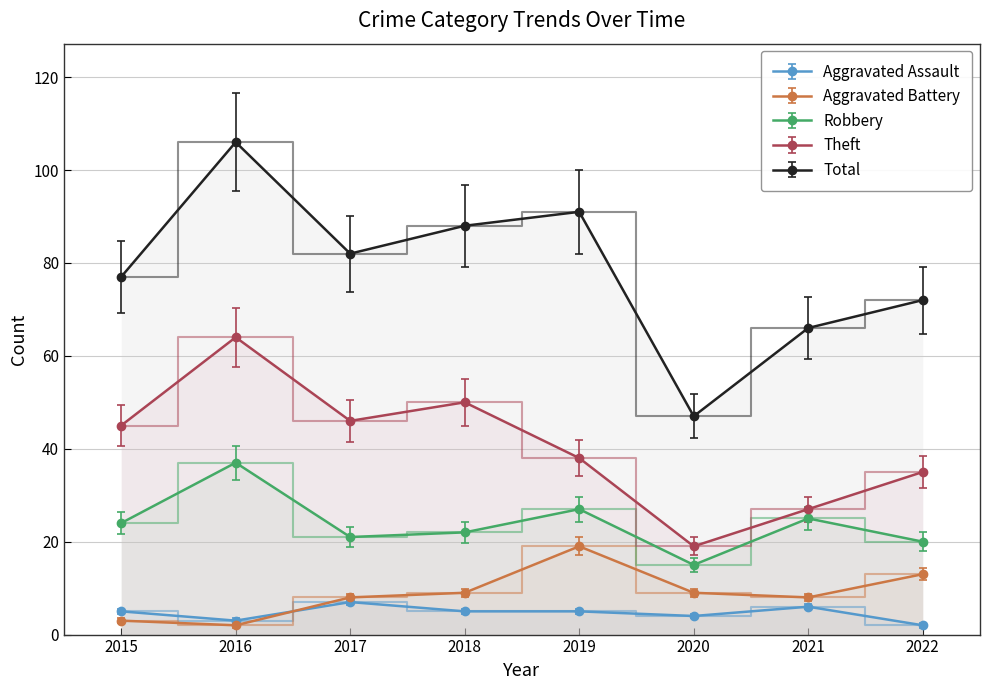

What is the difference between the maximum and minimum values in the Aggravated Assault series?

5